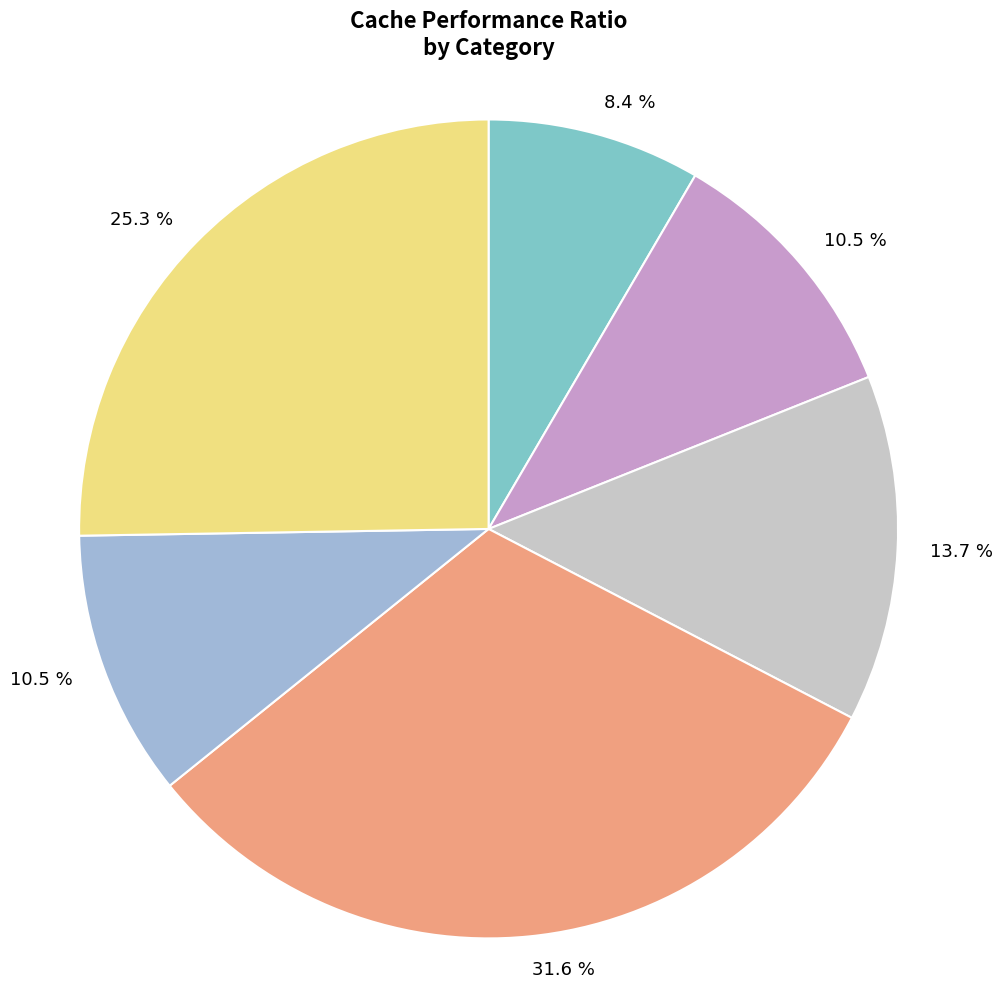

Is there a majority slice in this chart?

No